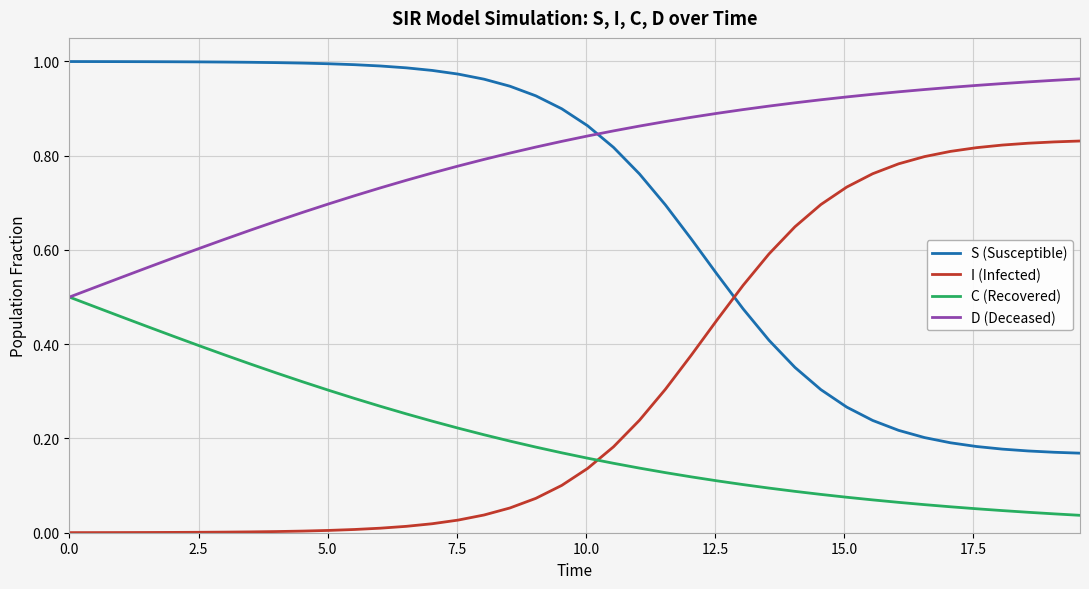

True or false: S (Susceptible) and I (Infected) cross at least once.

True